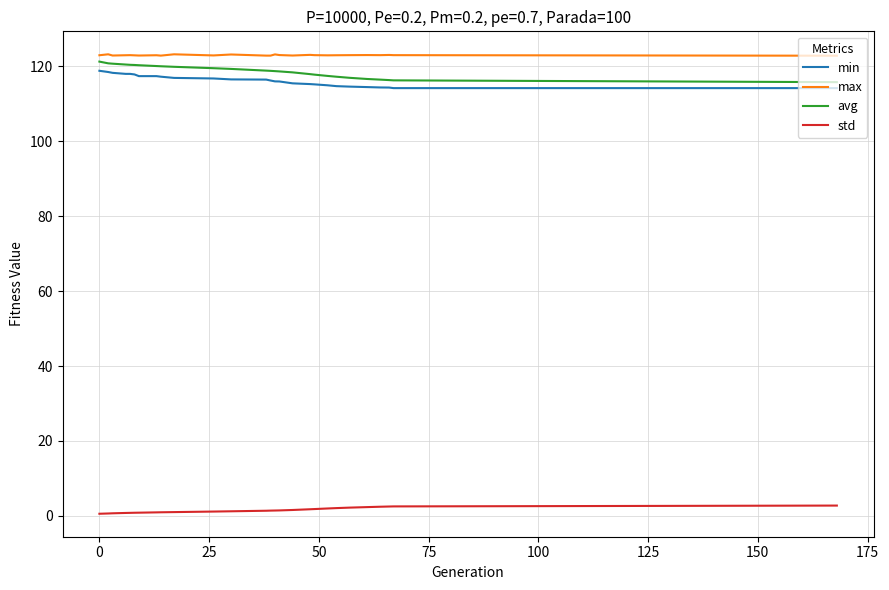

What is the highest value of the max series?

123.2